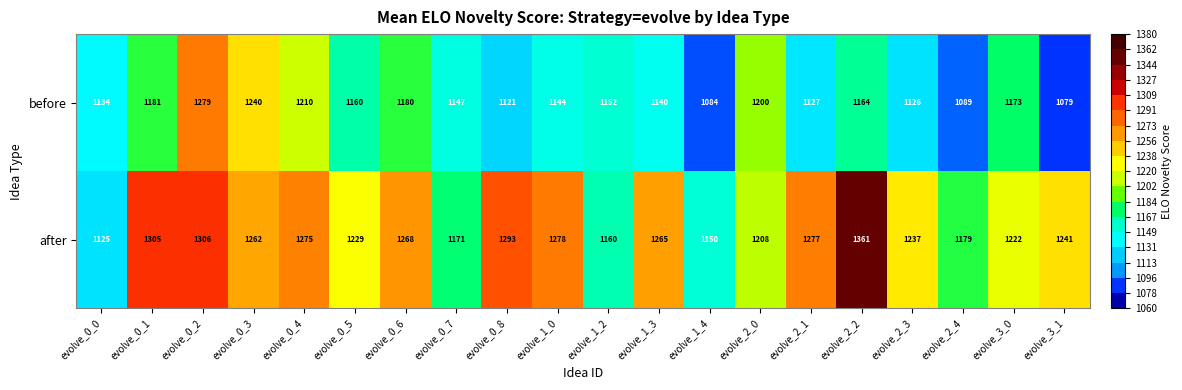

Between evolve_0_6 and evolve_0_8, which series saw the biggest shift?

before